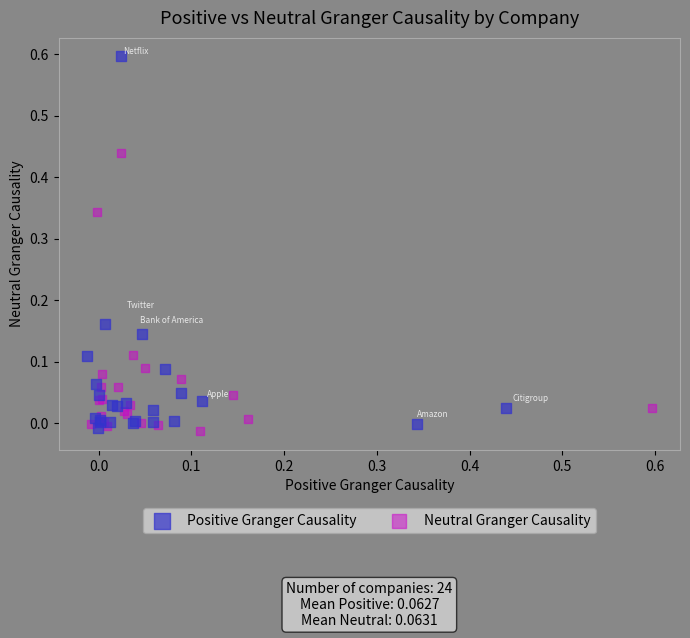

Which series contains the highest Y value?

Positive Granger Causality